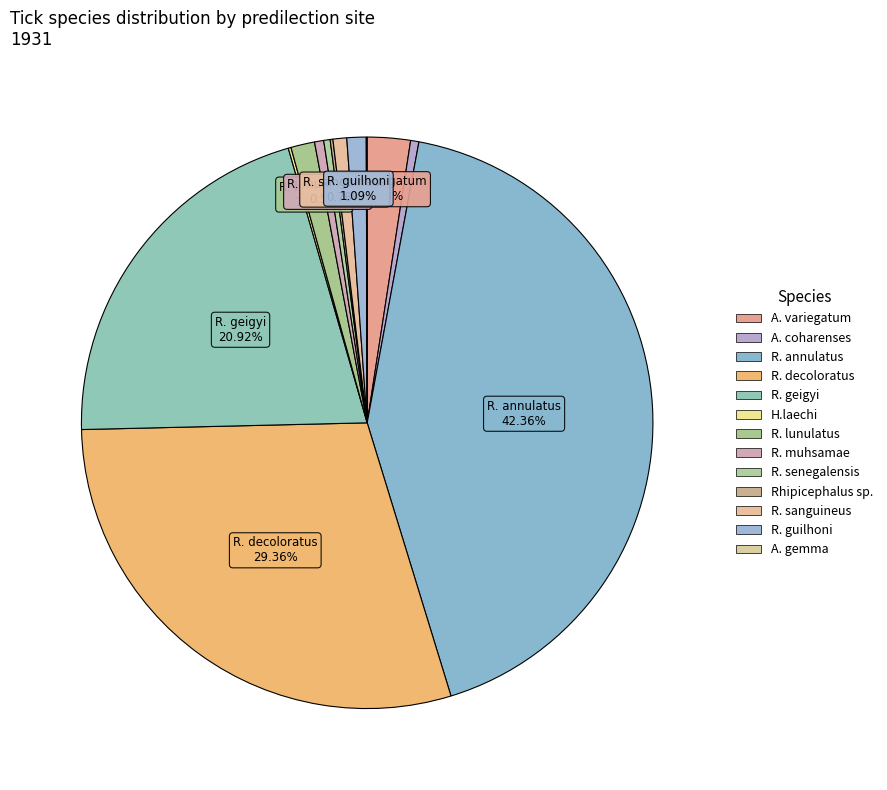

How many slices are in this pie chart?

13